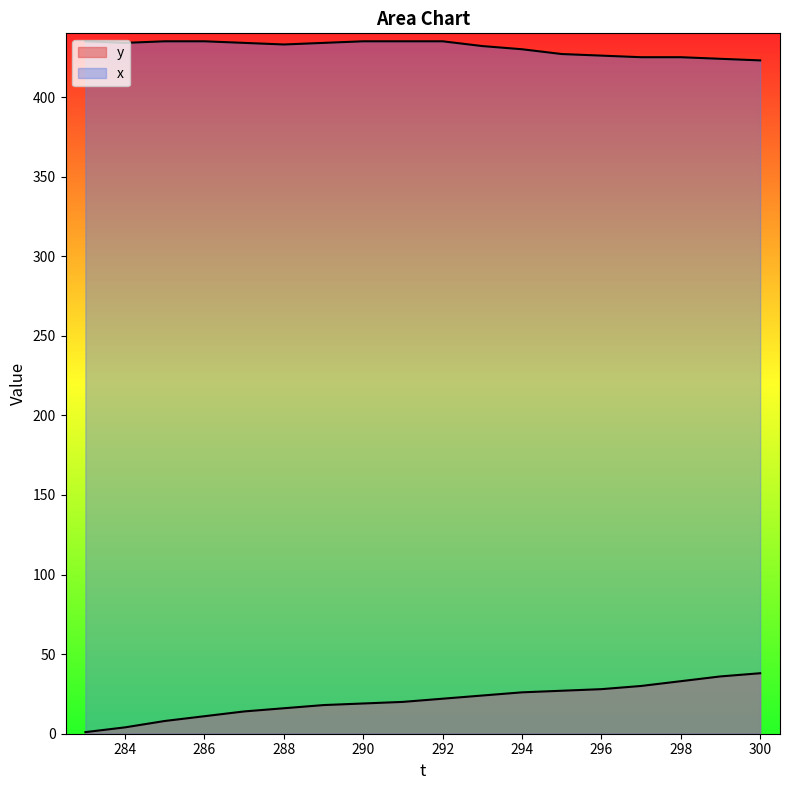

What is the minimum value for y?

1